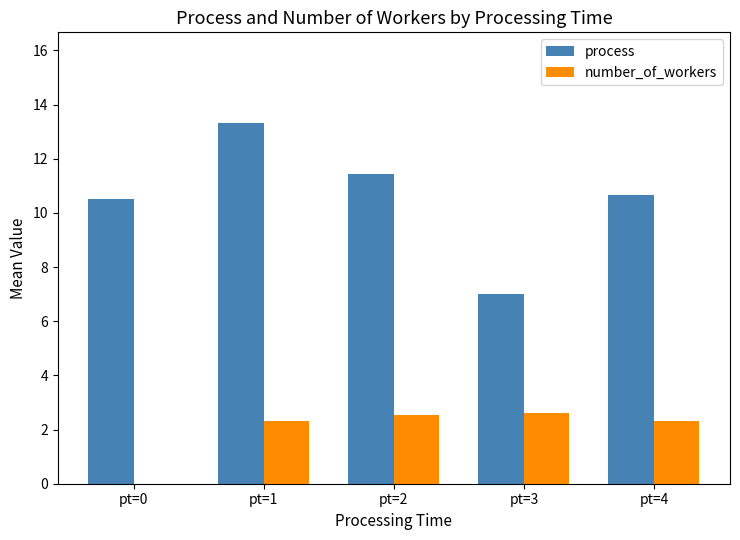

Does the chart contain stacked bars?

No